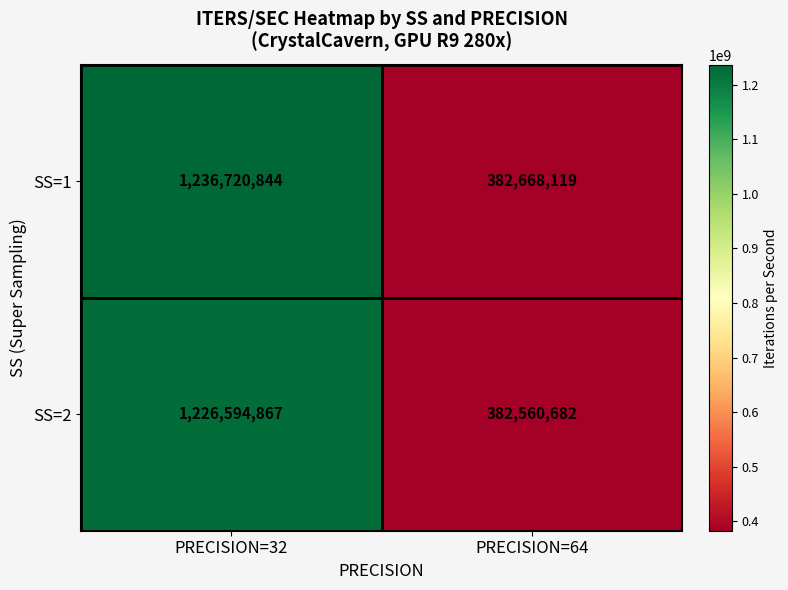

At how many categories does at least one series exceed 1000324820?

1